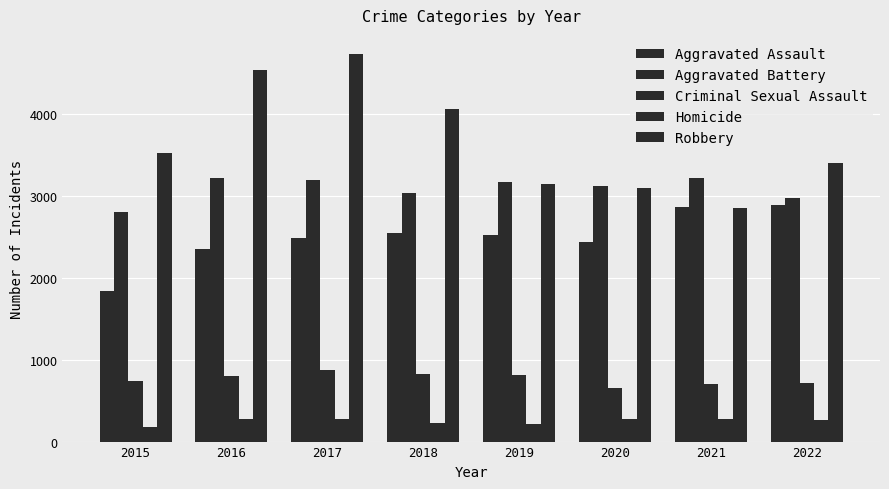

Are the bars horizontal?

No